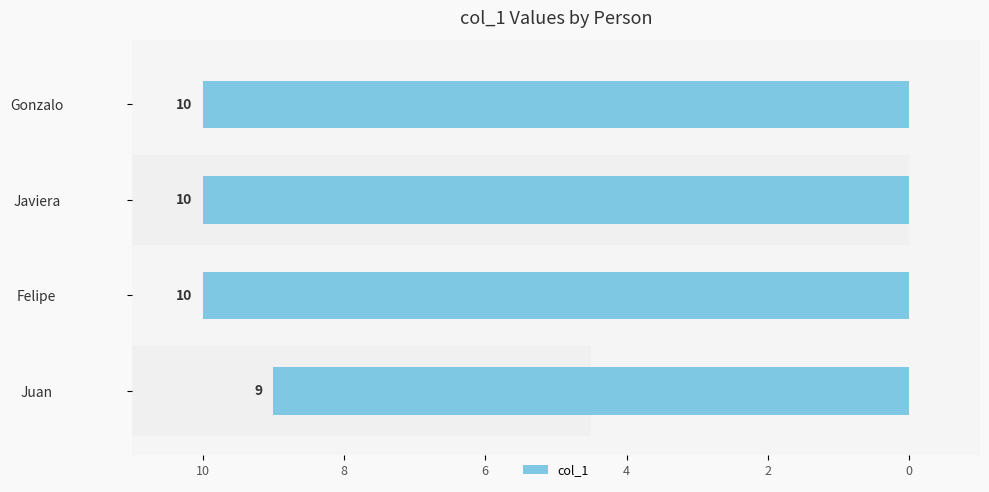

Reading left to right, extract all data points from this chart.

-9	-10	-10	-10